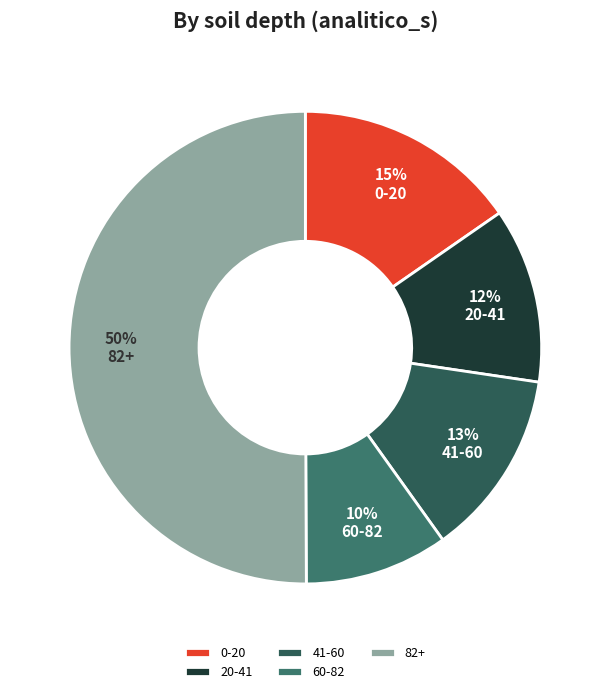

Which slice is the largest?

82+